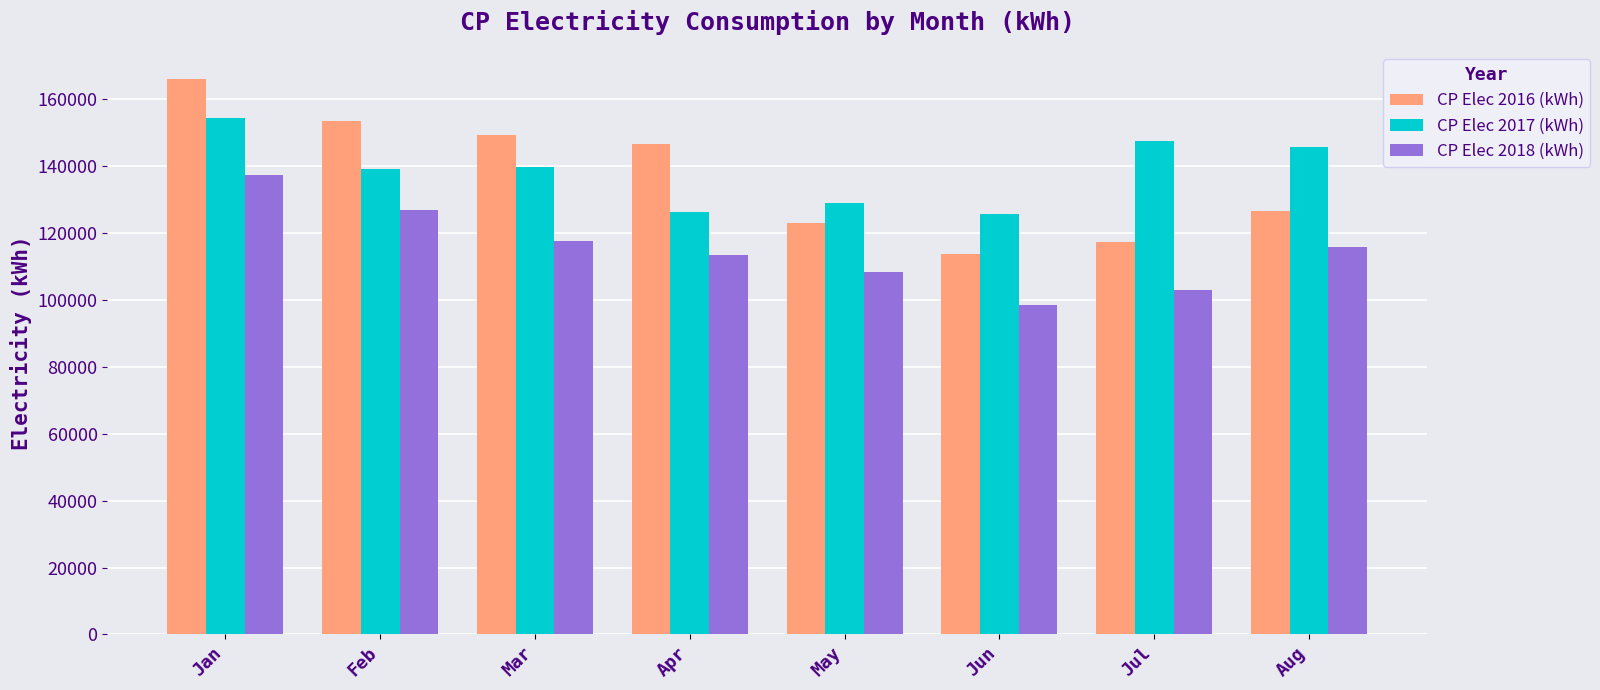

Rank the series at Mar from highest to lowest value.

CP Elec 2016 (kWh), CP Elec 2017 (kWh), CP Elec 2018 (kWh)